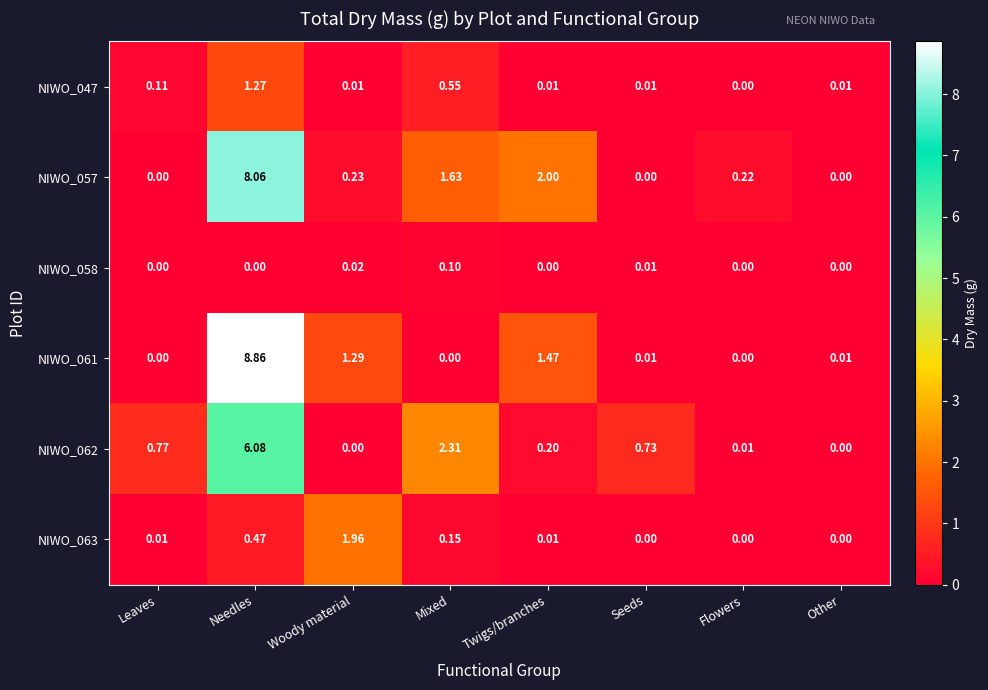

Is the value of NIWO_062 at Leaves greater than the value of NIWO_047 at Seeds?

Yes